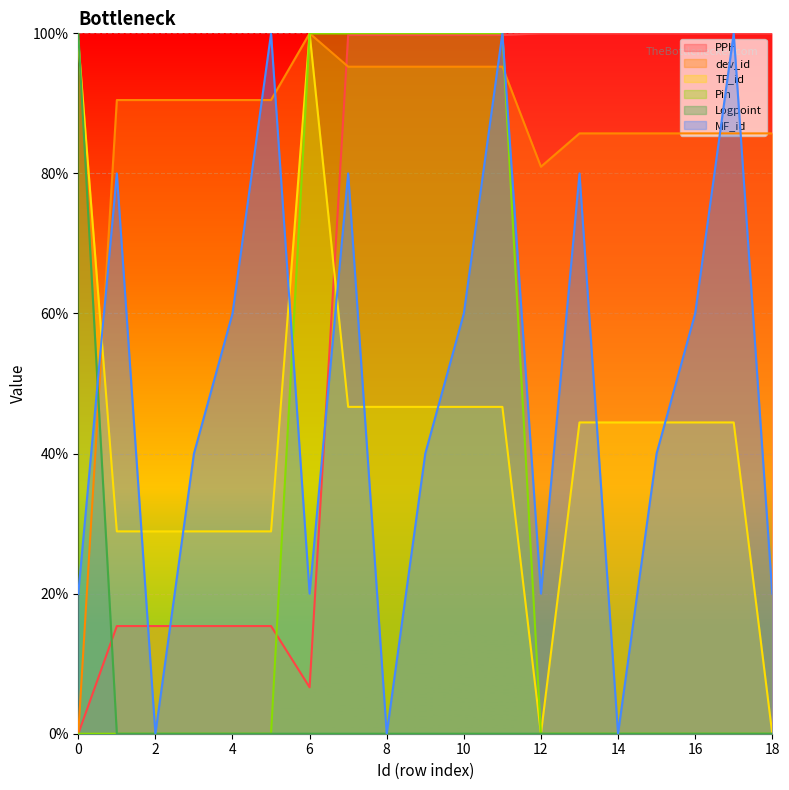

Which series has the largest total across all categories?

dev_id